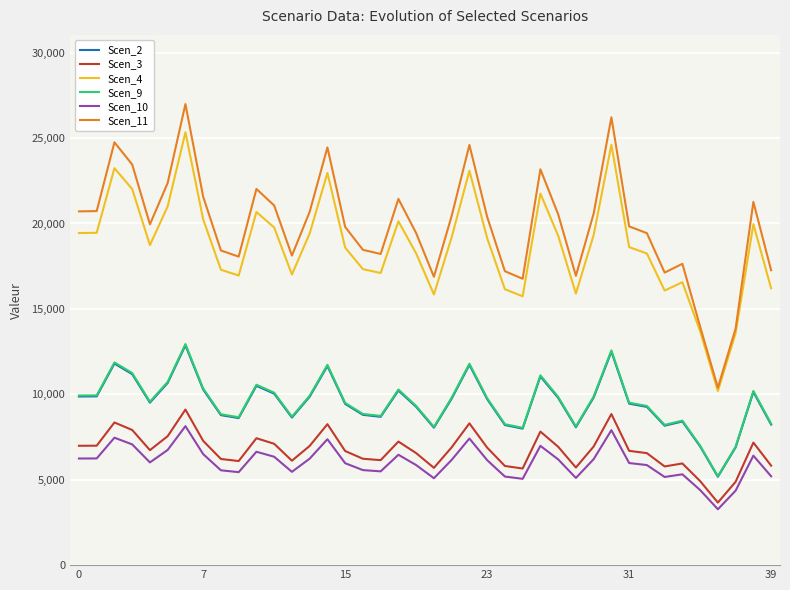

Which series has the largest range (max minus min)?

Scen_11